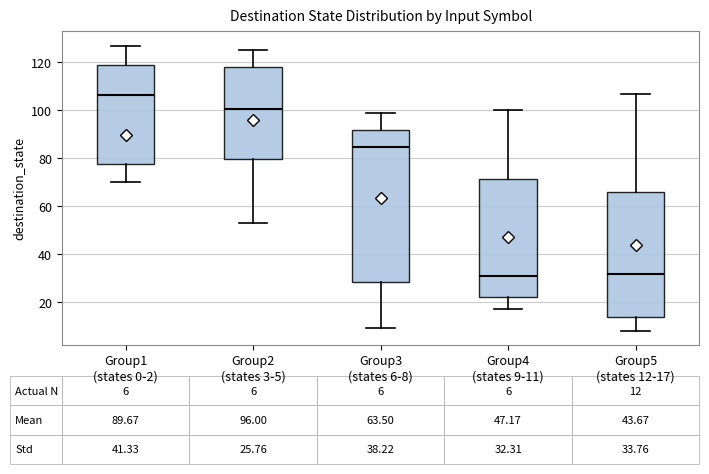

Which box is the tallest, from its lower edge to its upper edge?

Group3 (states 6-8)